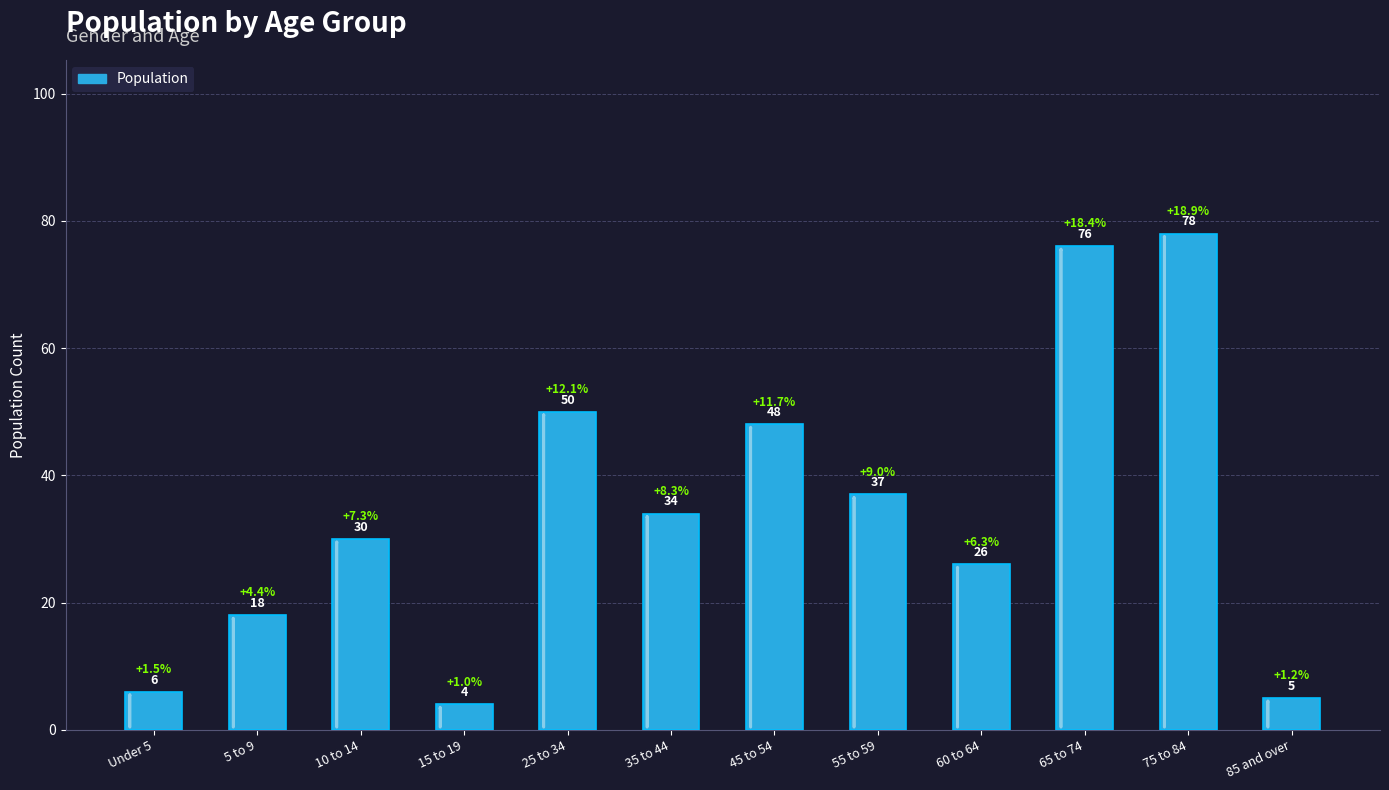

What position from the right is 65 to 74?

3